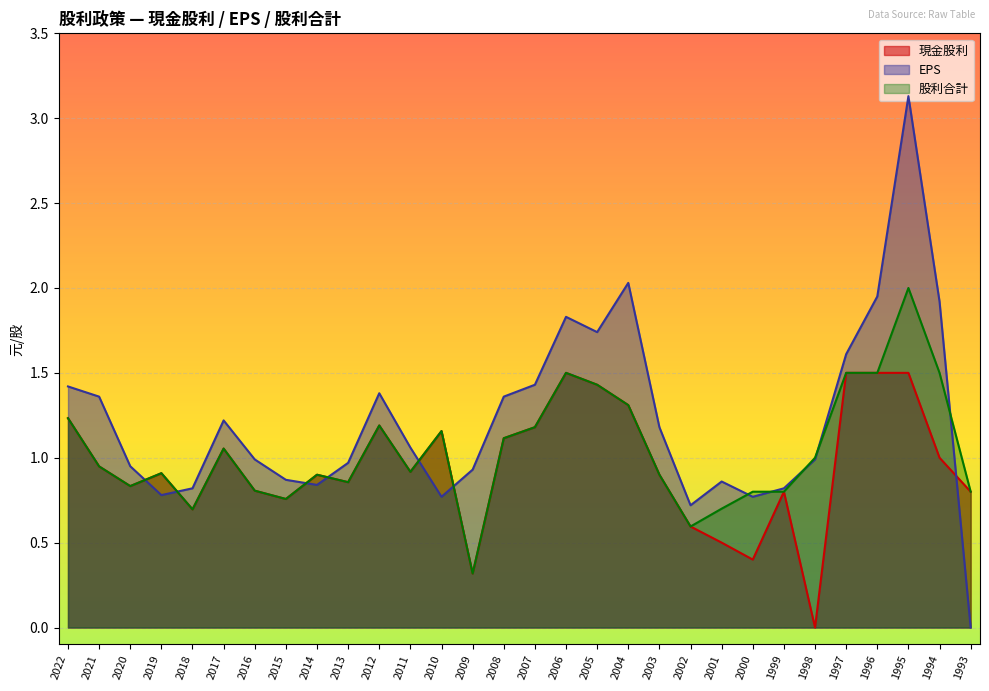

Which label corresponds to the largest value in the chart?

1995